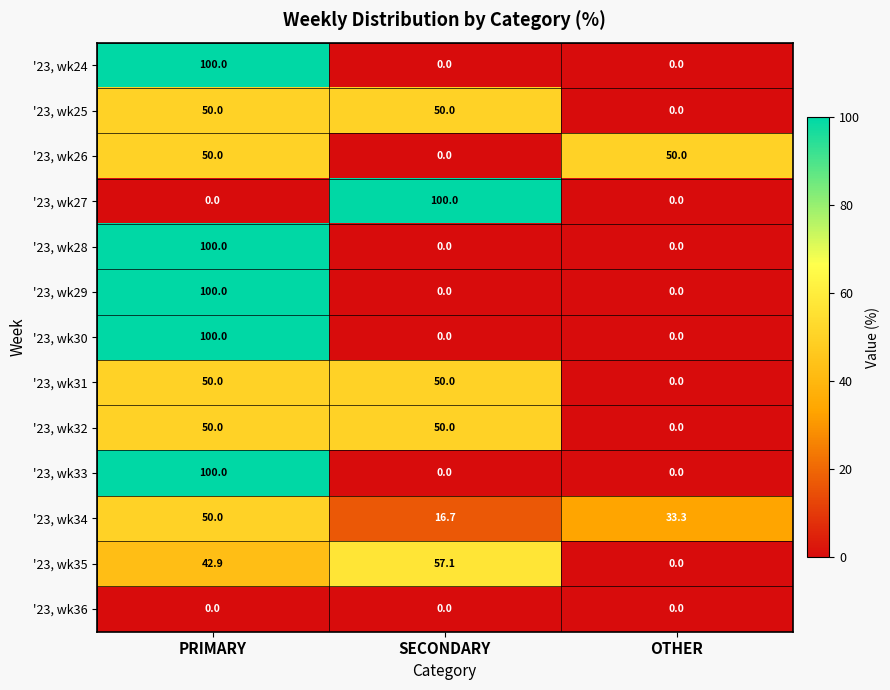

What is the difference between the highest and lowest values at OTHER?

50.0